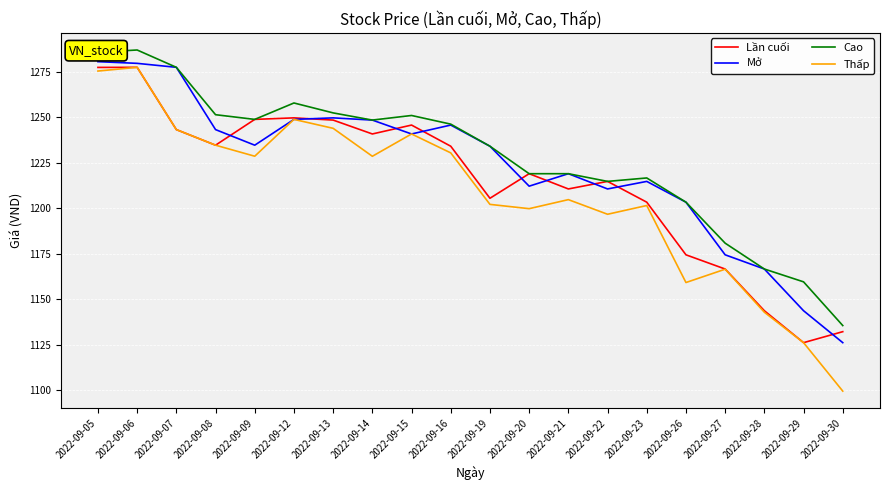

The value of Lần cuối at 2022-09-08 is 1234.6. True or false?

True